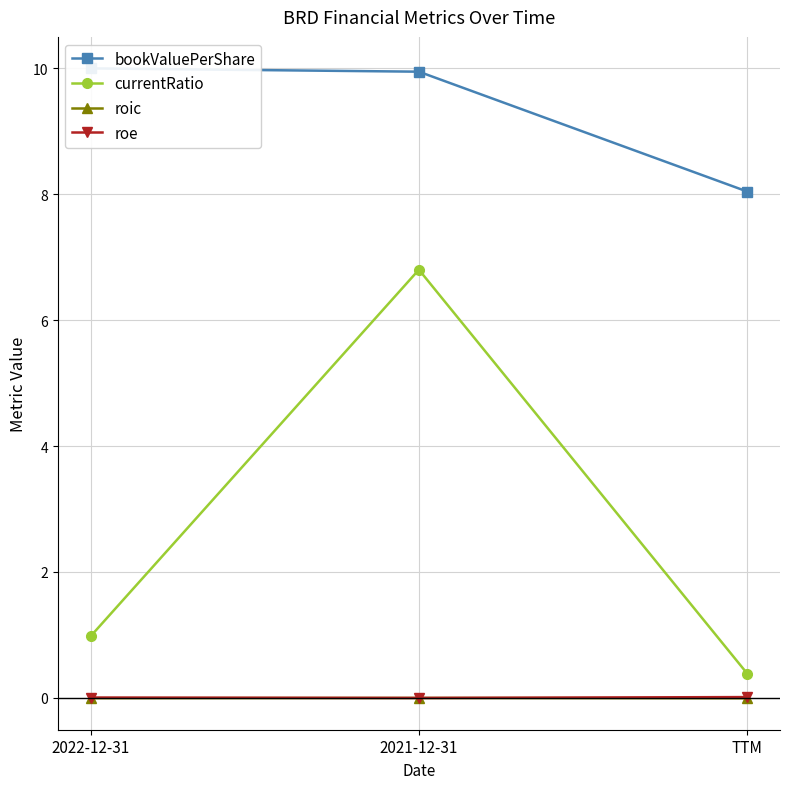

Where does the roe series first go above 0?

2022-12-31